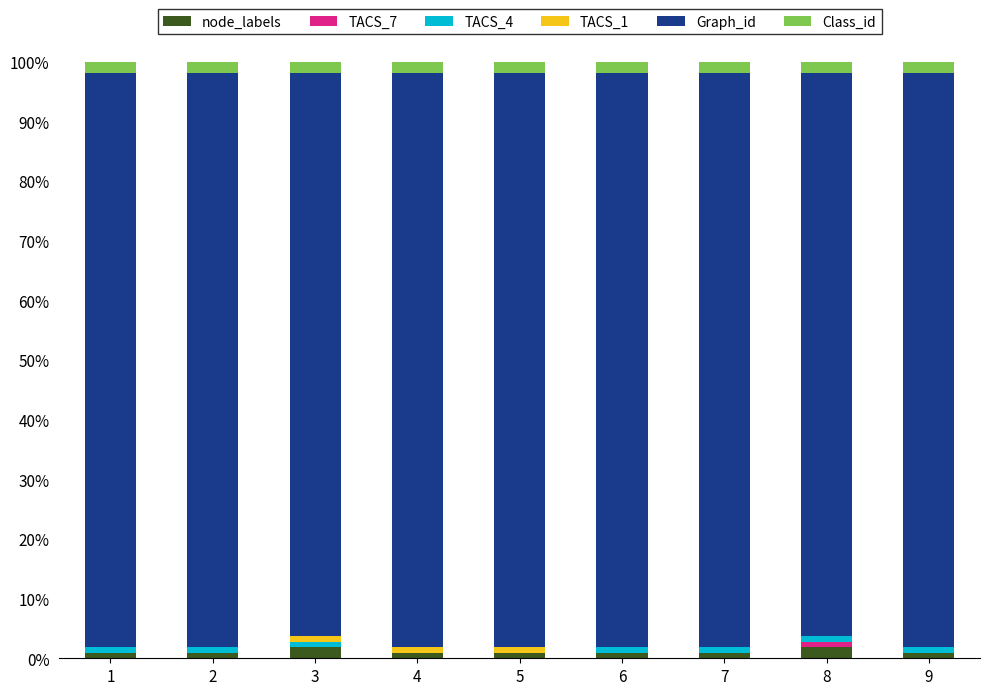

Where is TACS_7 nearest to the value 0?

1